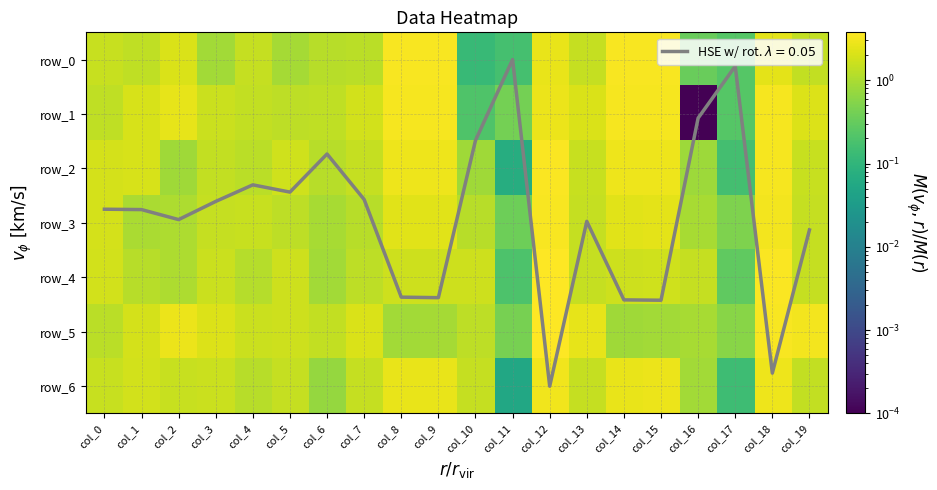

What is the lowest value of the row_2 series?

0.1